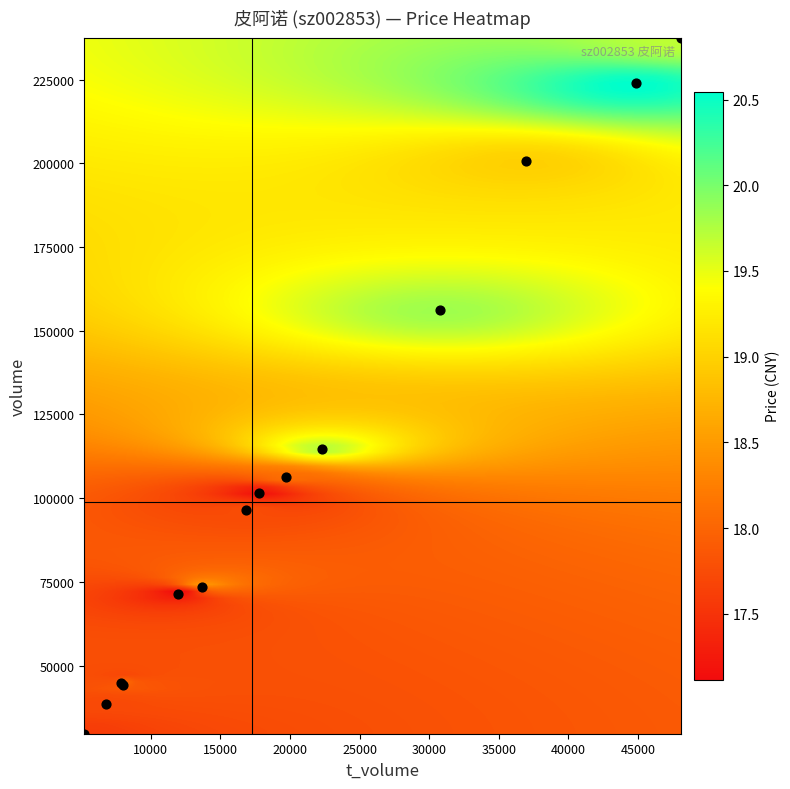

What Y value in the scatter plot is closest to 133557?

114581